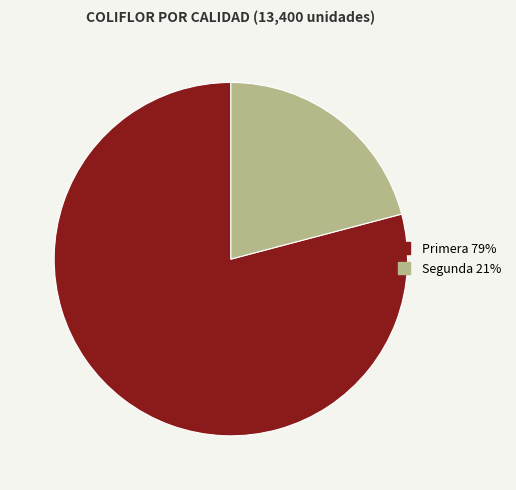

Is the sum of Primera and Segunda greater than half?

Yes